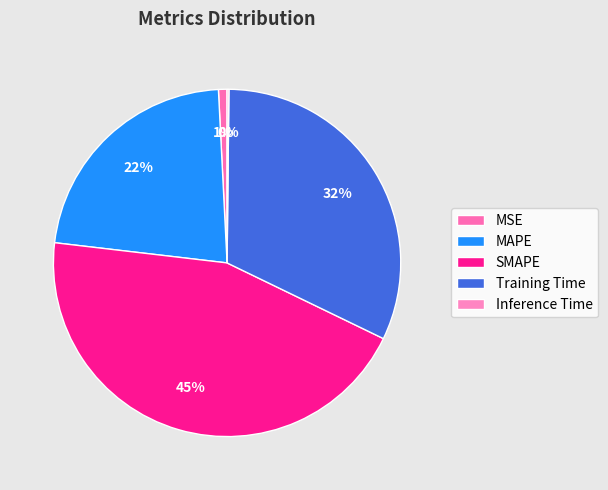

Rank the categories by value from lowest to highest.

Inference Time, MSE, MAPE, Training Time, SMAPE